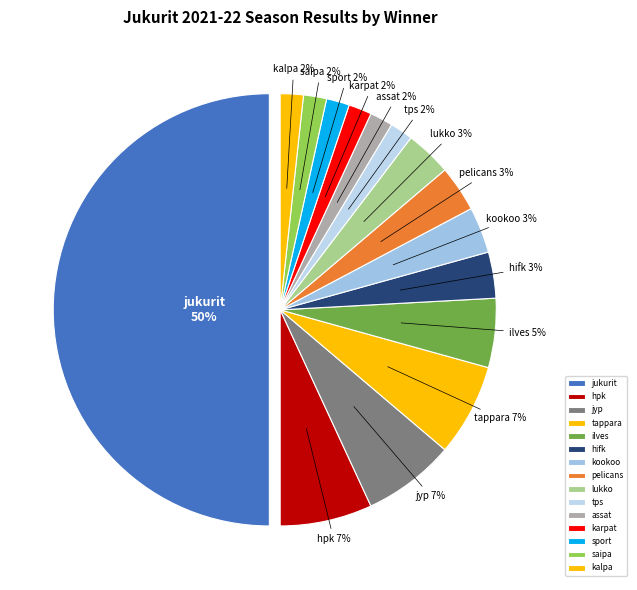

Which has a higher value, jukurit or ilves?

jukurit